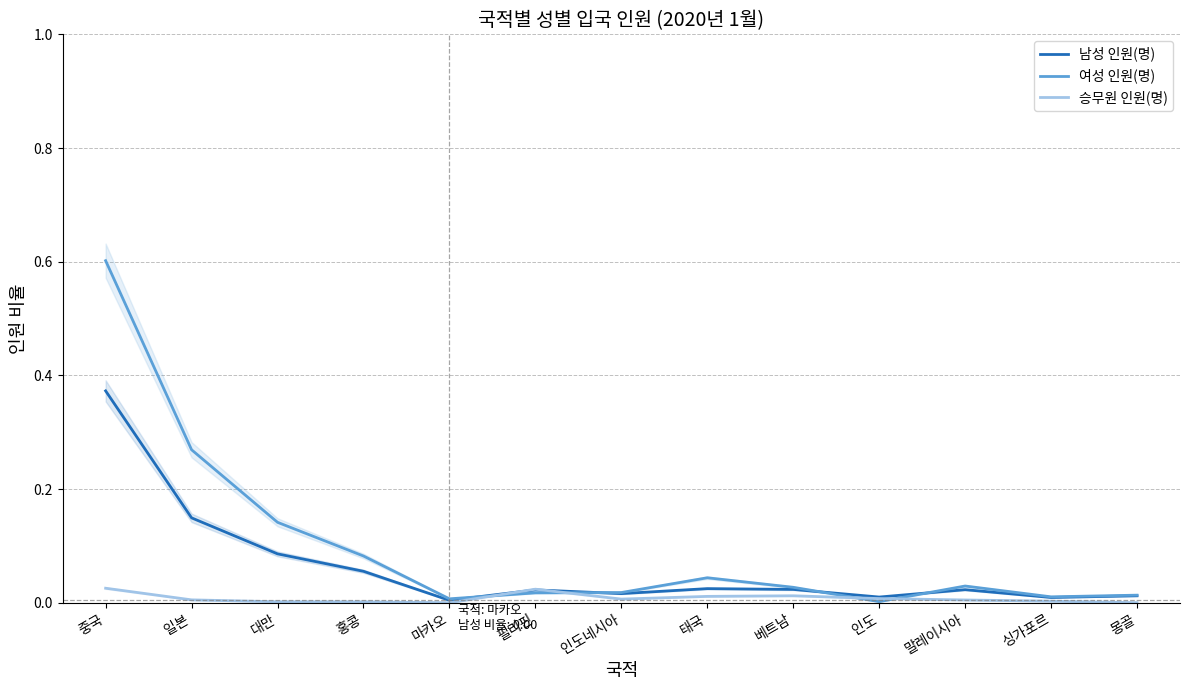

Rank the categories by 승무원 인원(명) value from highest to lowest.

중국, 필리핀, 베트남, 태국, 인도, 인도네시아, 일본, 말레이시아, 싱가포르, 대만, 홍콩, 몽골, 마카오